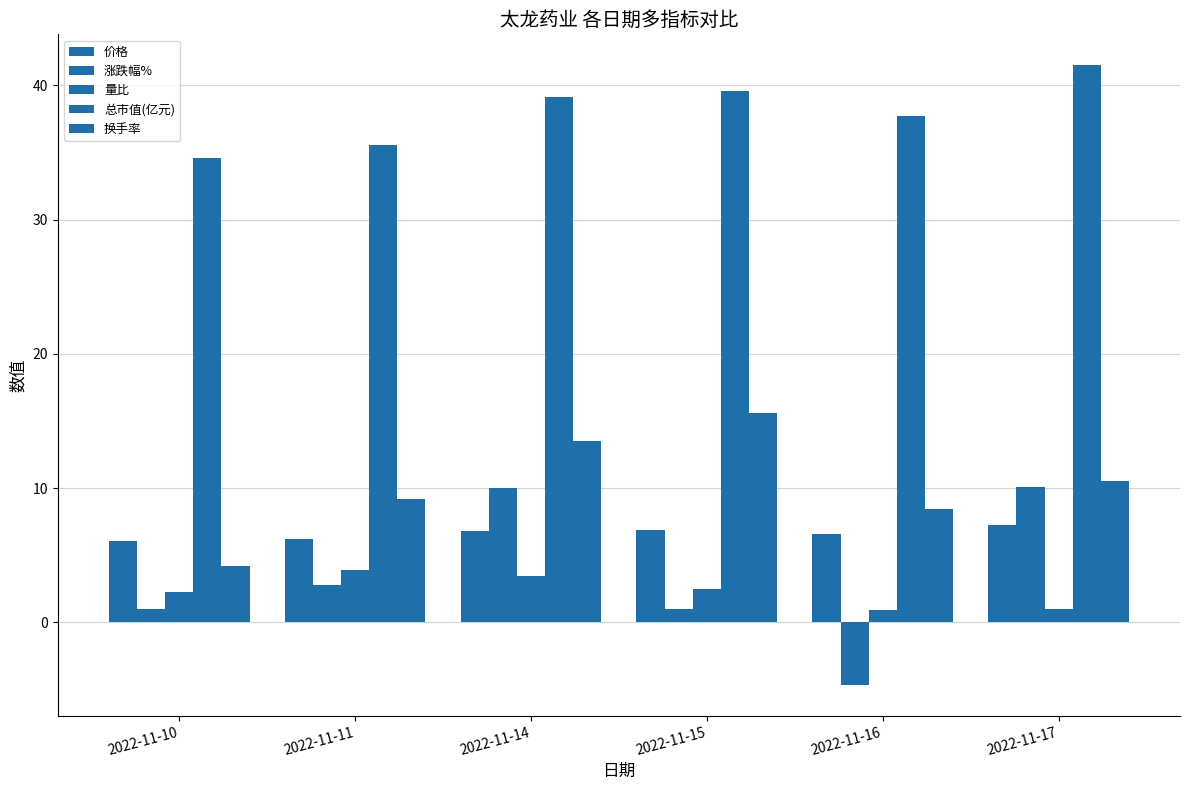

At which label does 价格 reach its minimum?

2022-11-10